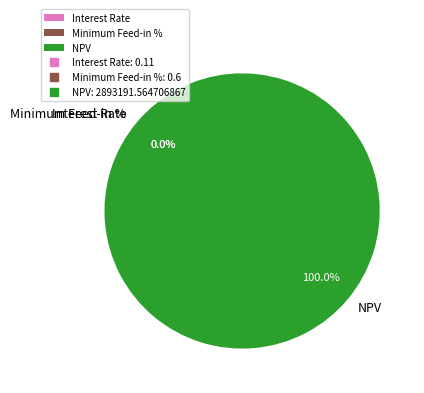

Which category has the biggest portion of the pie?

NPV